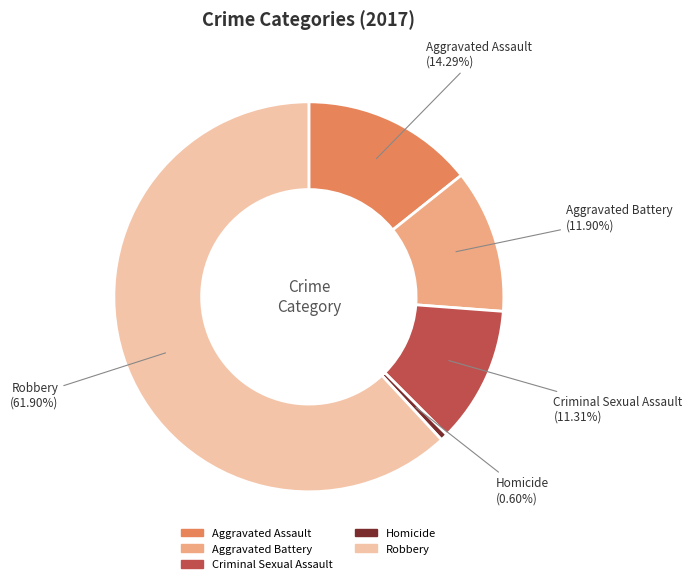

The Homicide slice represents 1% of the pie. True or false?

True